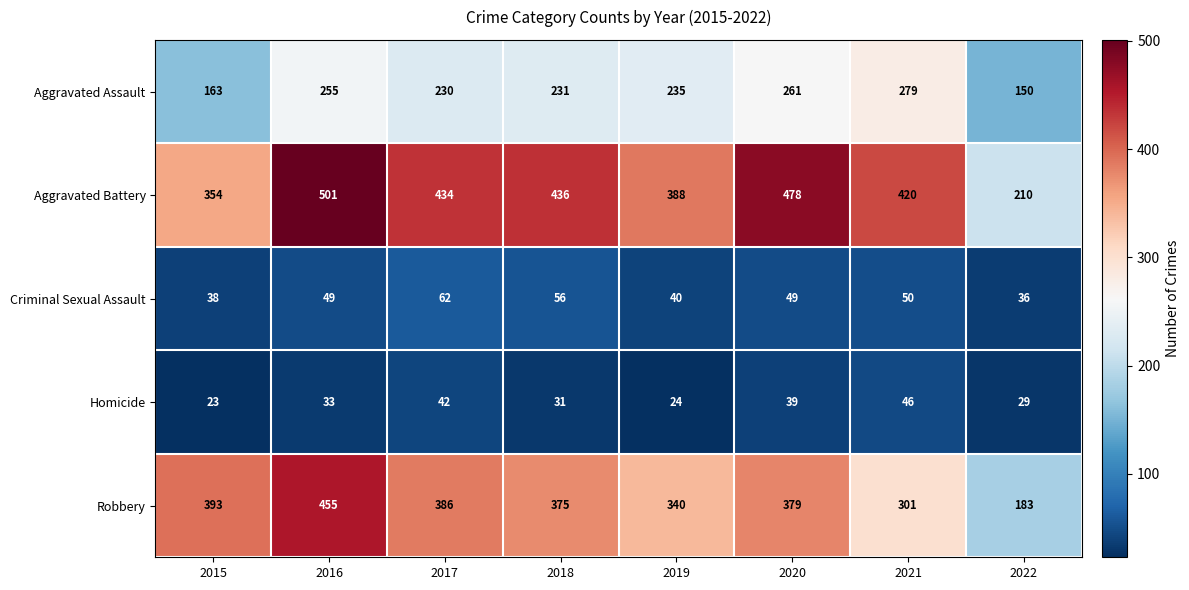

What is the sum of all Aggravated Assault values?

1804